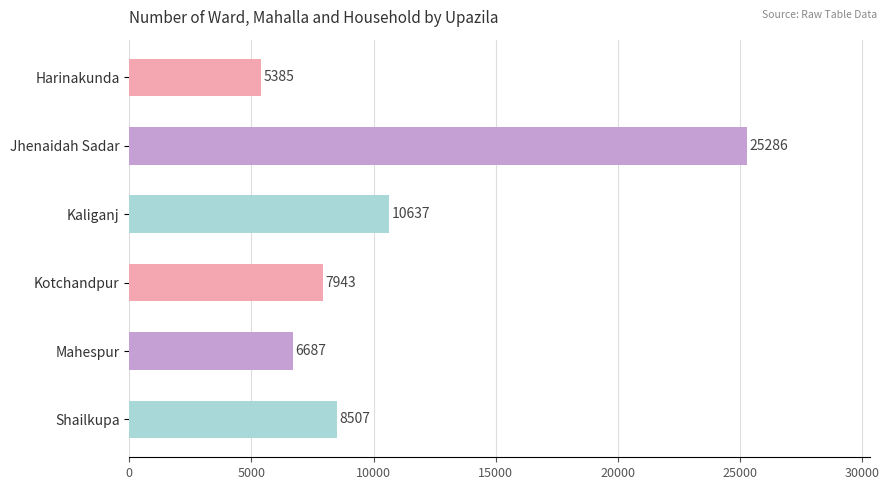

List the labels in order of value, smallest first.

Harinakunda, Mahespur, Kotchandpur, Shailkupa, Kaliganj, Jhenaidah Sadar